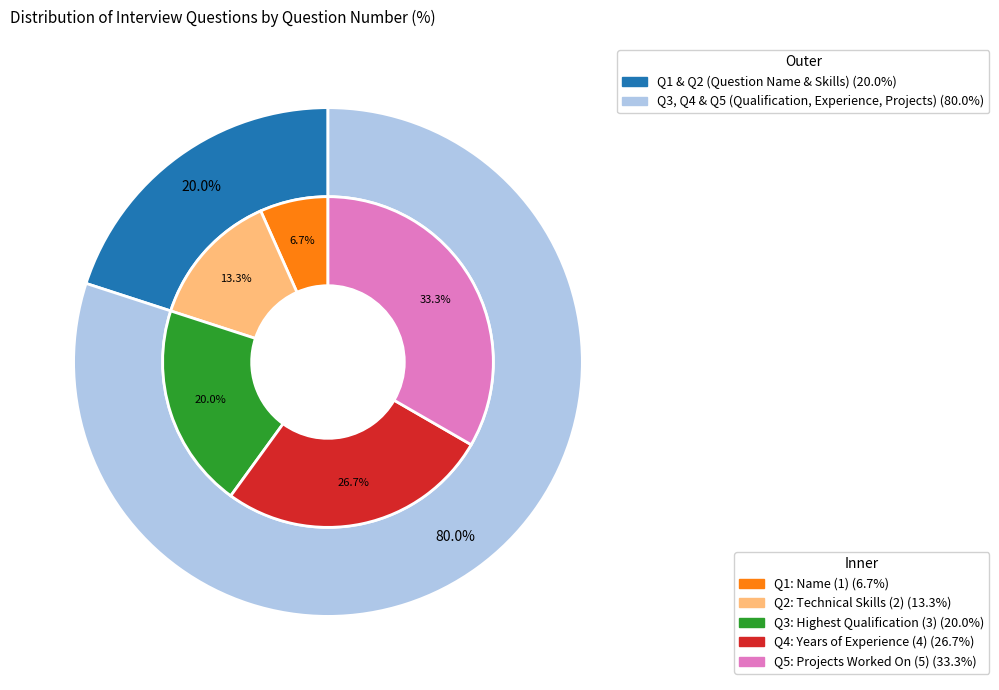

To the nearest percent, what is the average slice percentage?

20%